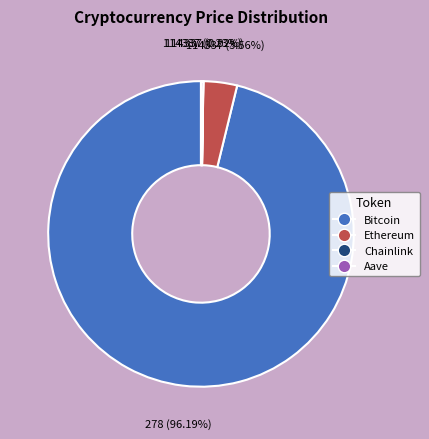

Which category accounts for the majority?

Bitcoin